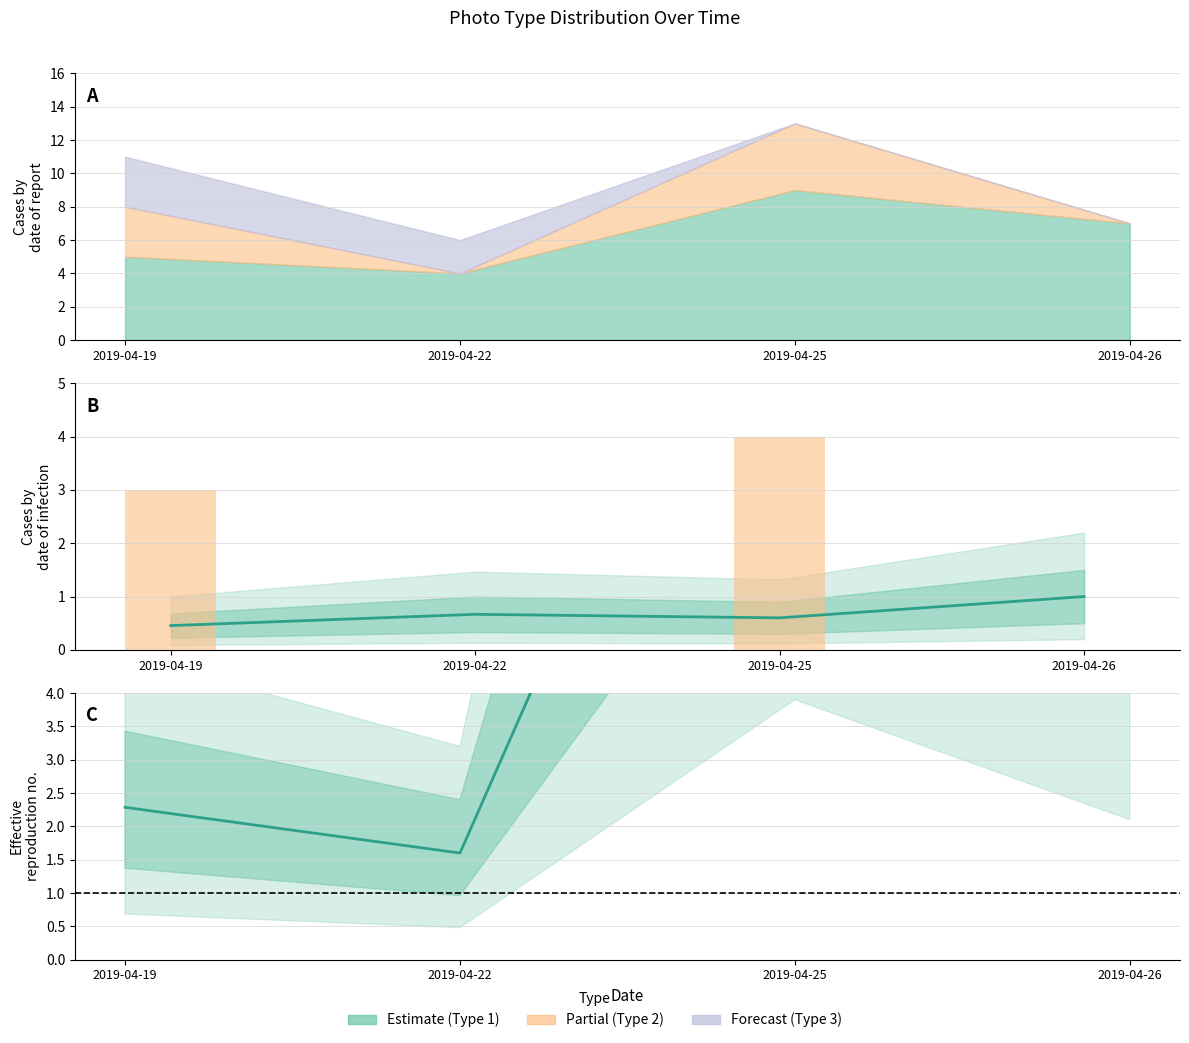

What is the average value?

2